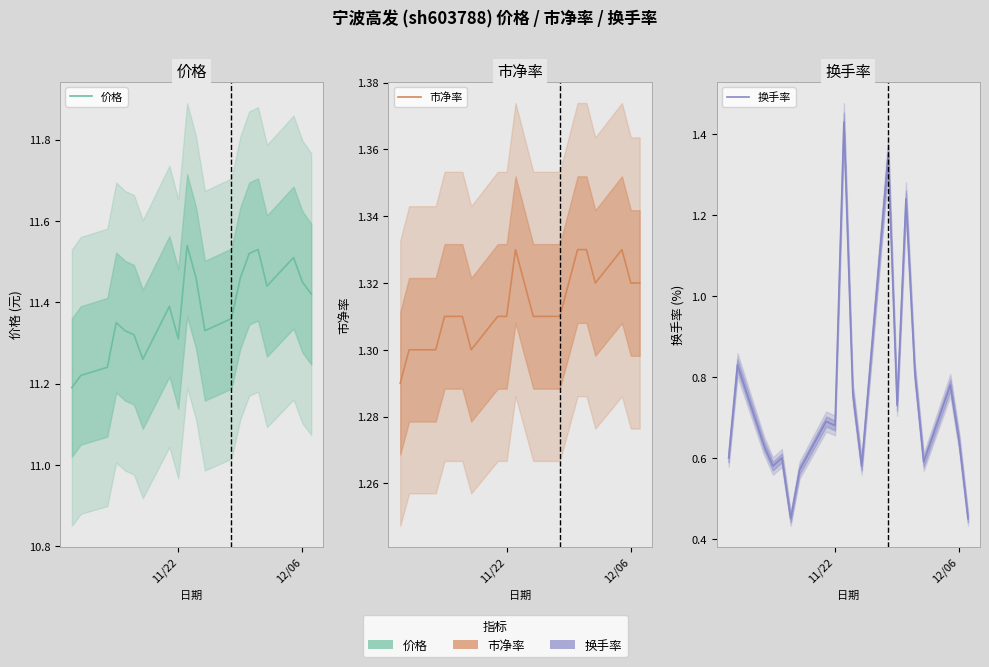

The 换手率 series shows 1.9 at 14. True or false?

False